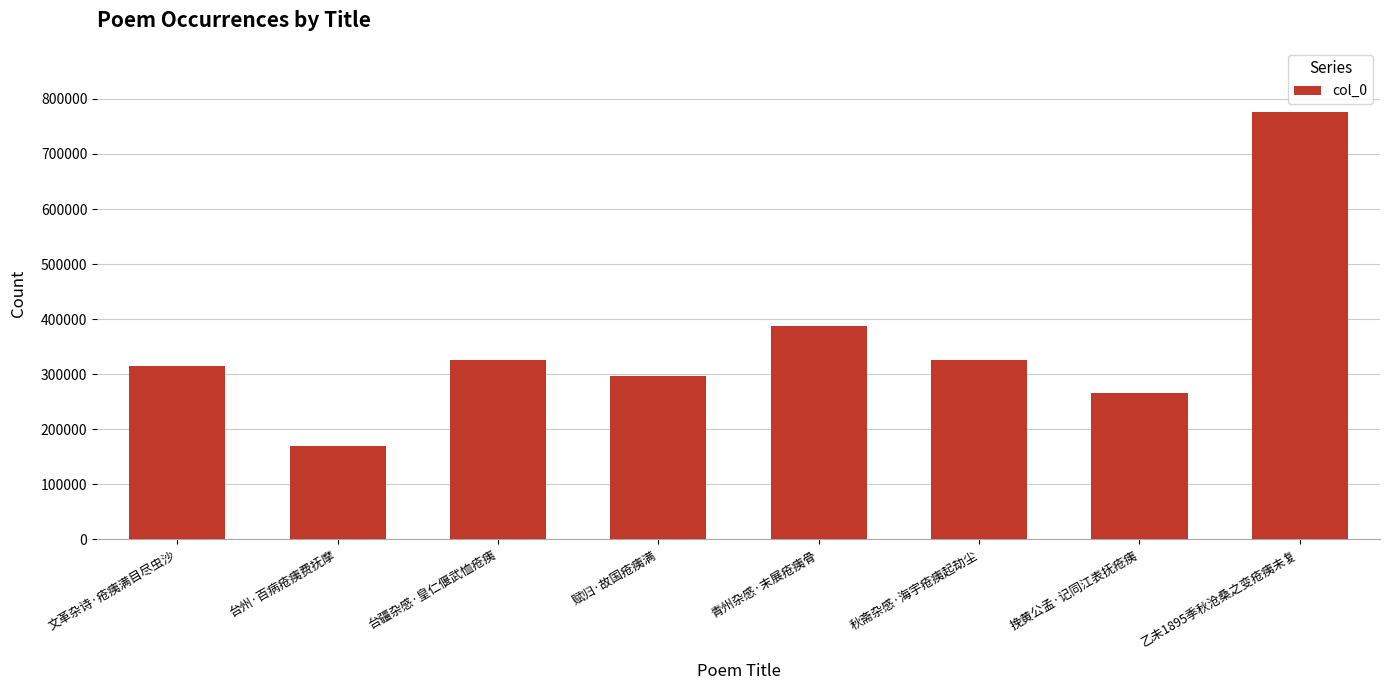

Between 青州杂感·末展疮痍骨 and 台疆杂感·皇仁偃武恤疮痍, which is larger?

青州杂感·末展疮痍骨